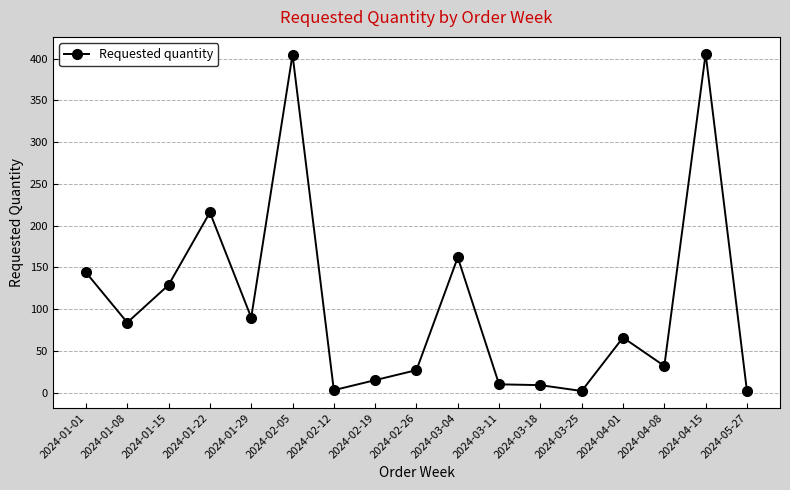

True or false: there are more than 0 points higher than both neighbors.

True